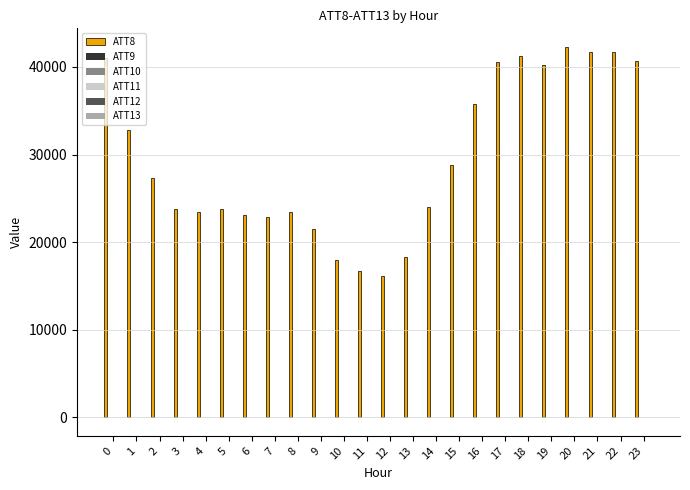

The value of ATT8 at 0 is 19058.0. True or false?

False